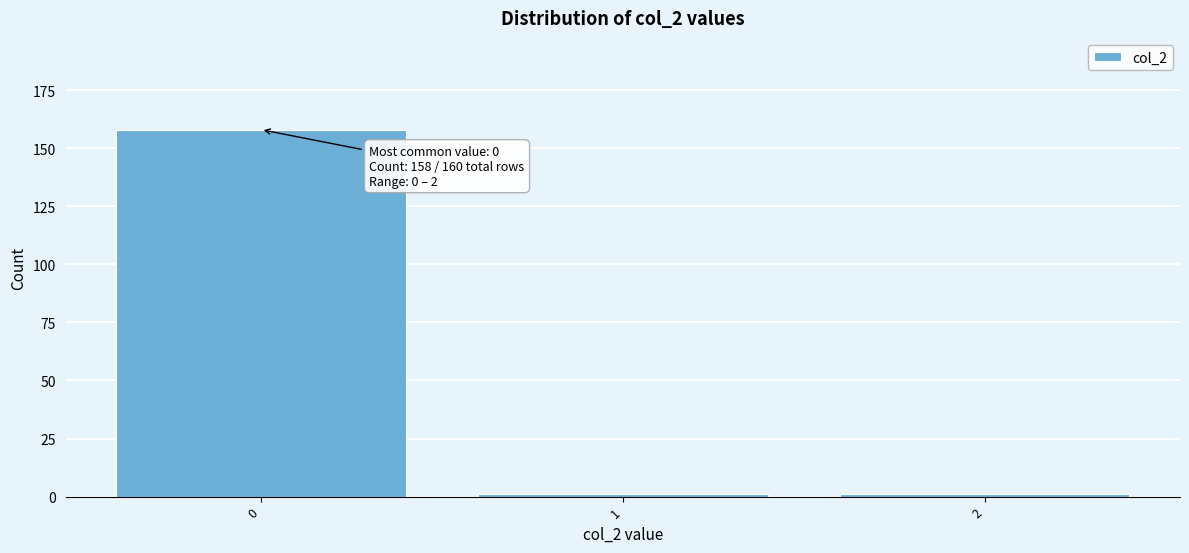

Over which range of the x-axis is the bar tallest?

-0.5 to 0.5